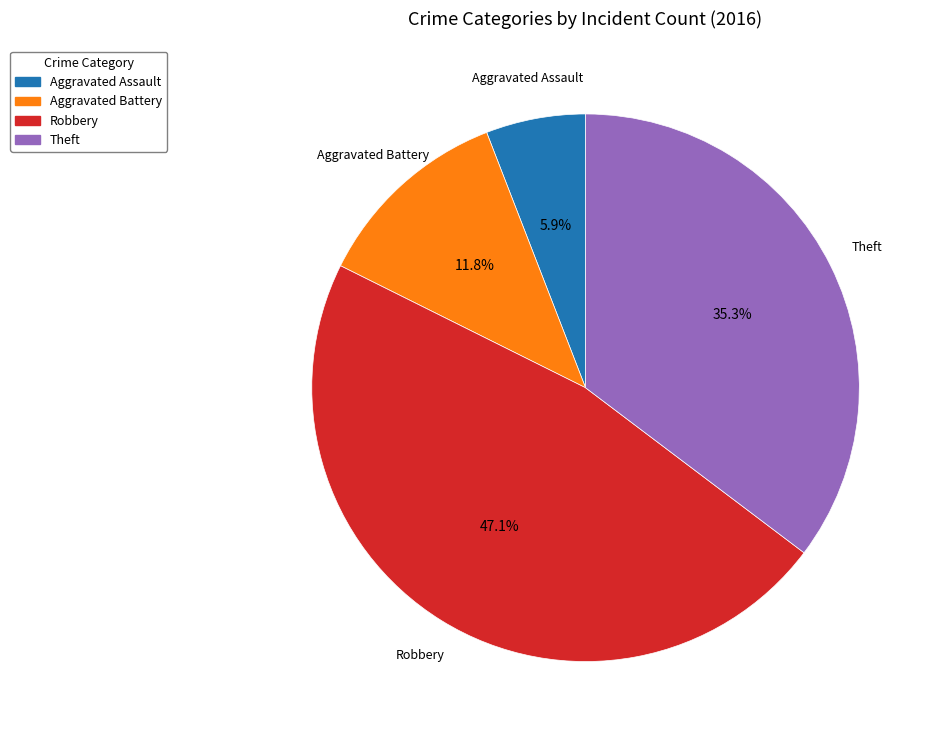

Is there a majority slice in this chart?

No